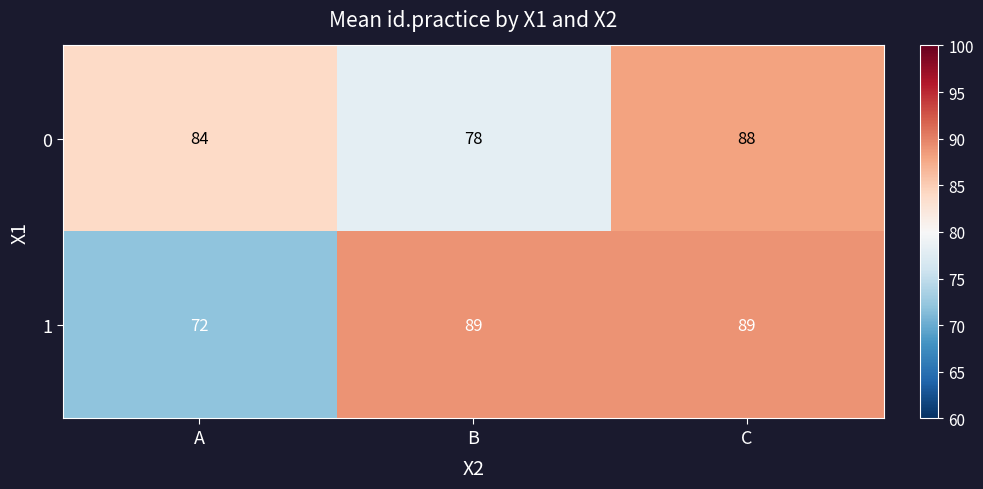

What is the approximate value of 0 at B, to the nearest 10?

80